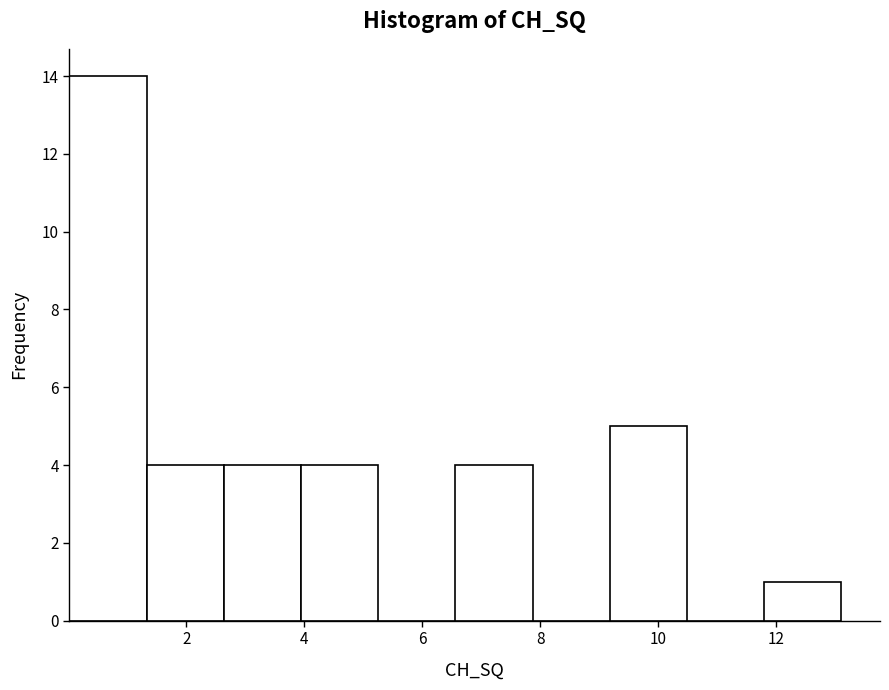

Reading left to right, transcribe this chart: for each bar, give the range it covers on the x-axis and its height. Neither the bar edges nor the heights are printed on the chart, so give them approximately, as read against the axes.

0.0 to 1.4: 14
1.4 to 2.6: 4
2.6 to 4.0: 4
4.0 to 5.2: 4
5.2 to 6.6: 0
6.6 to 7.8: 4
7.8 to 9.2: 0
9.2 to 10.4: 5
10.4 to 11.8: 0
11.8 to 13.2: 1